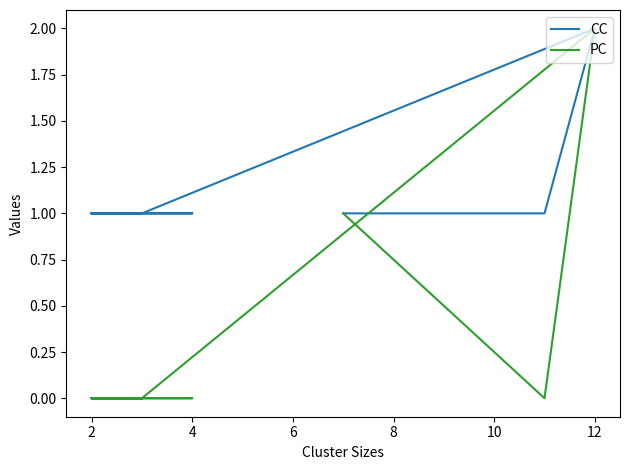

At which category does PC reach its first local valley?

2